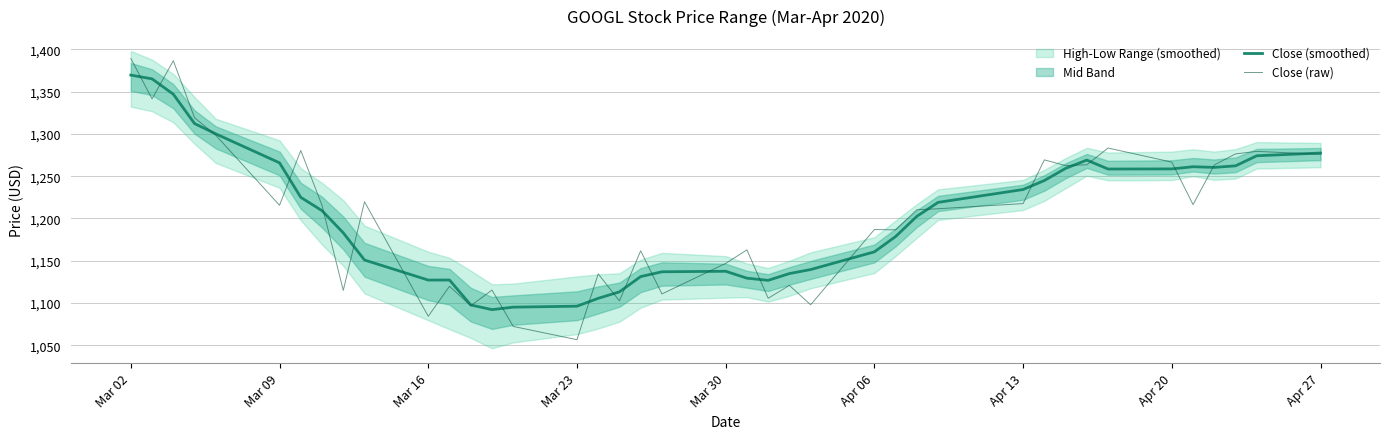

What is the highest value of the Close (raw) series?

1389.1